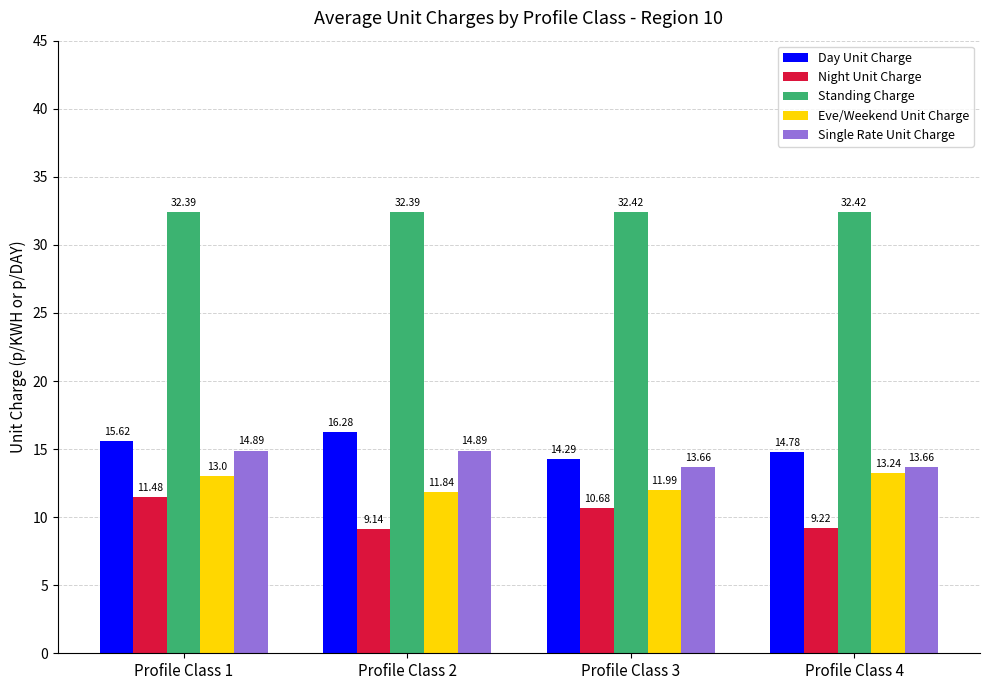

True or false: Eve/Weekend Unit Charge has a value of 12.0 at Profile Class 3.

True